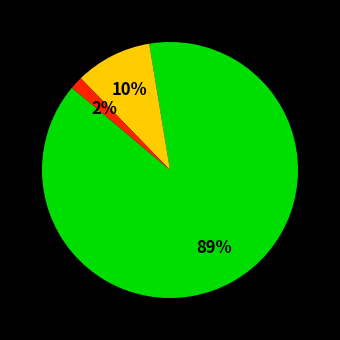

To the nearest percent, what is the average slice percentage?

33%